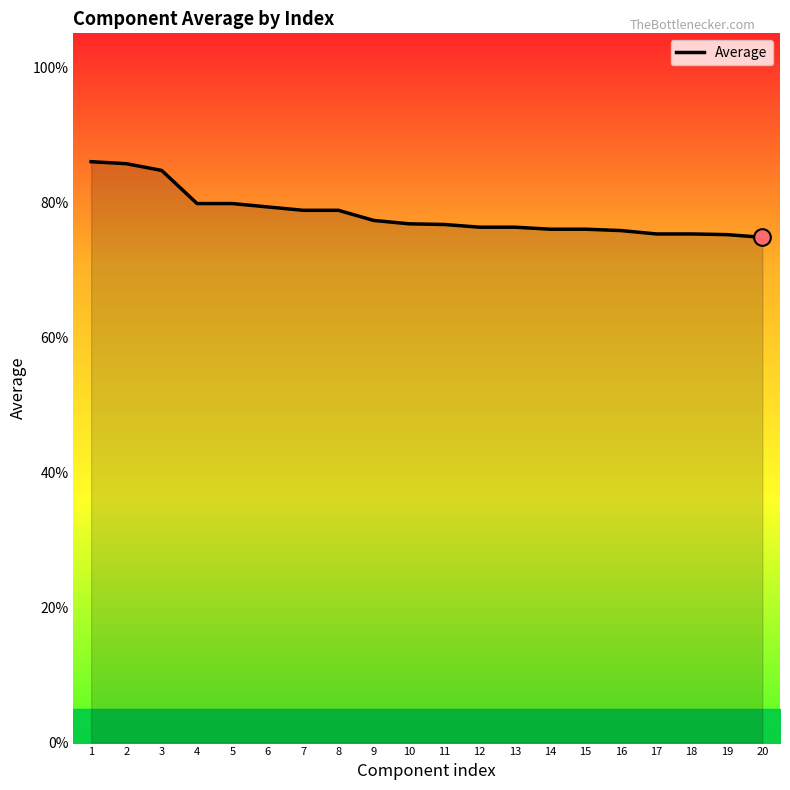

What is the minimum value shown in the chart?

74.8